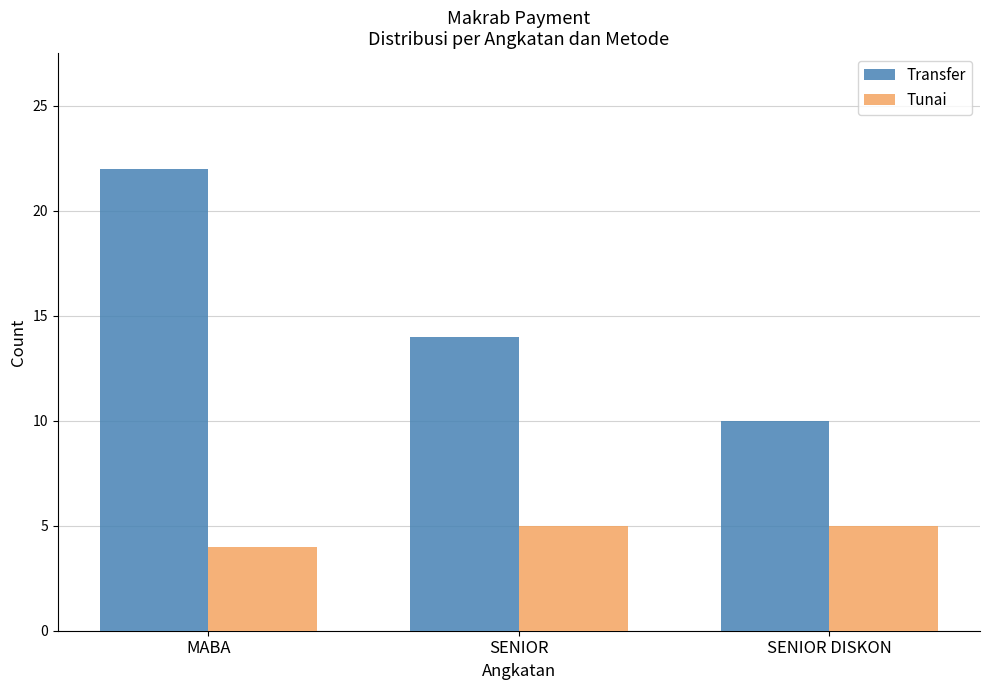

Where is Transfer nearest to the value 16?

SENIOR